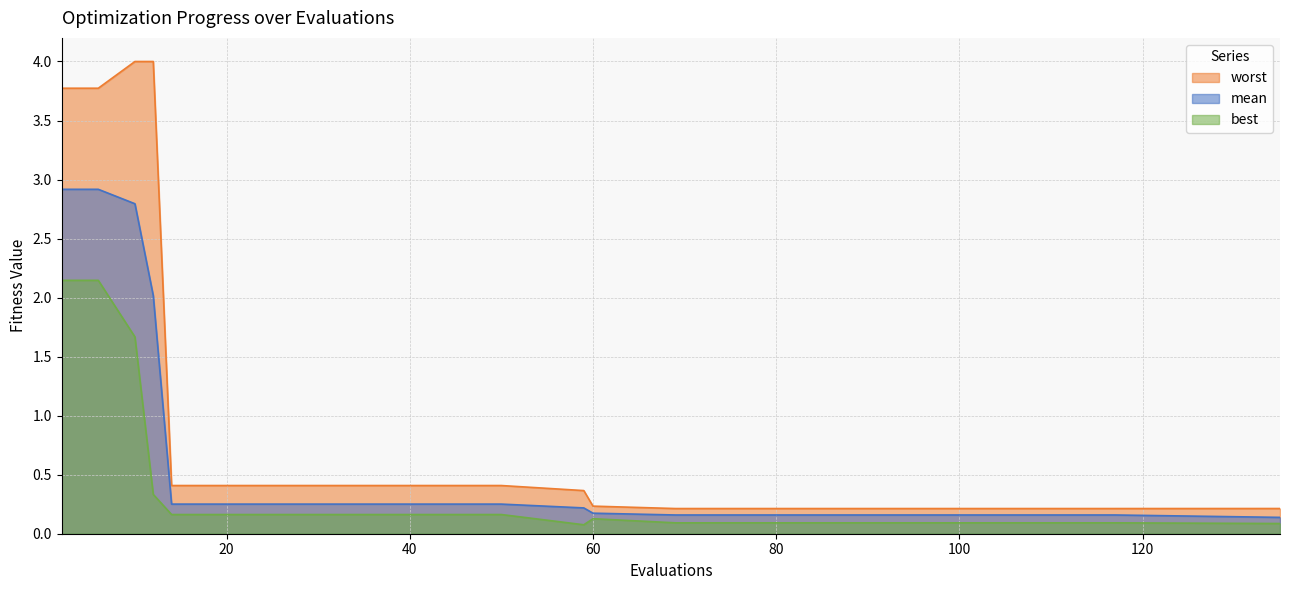

What is the value of the worst point at the 7th from the left?

0.4